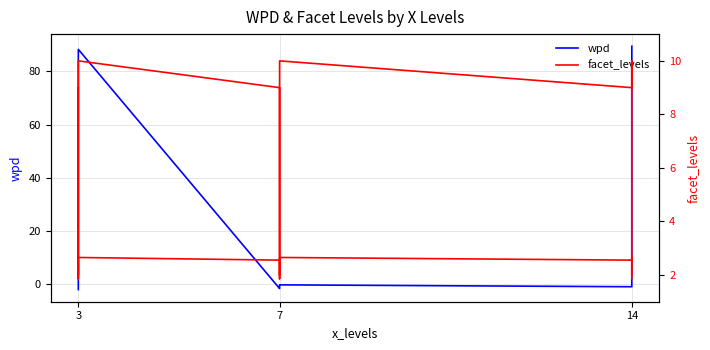

Which category has the highest value in the facet_levels series?

3